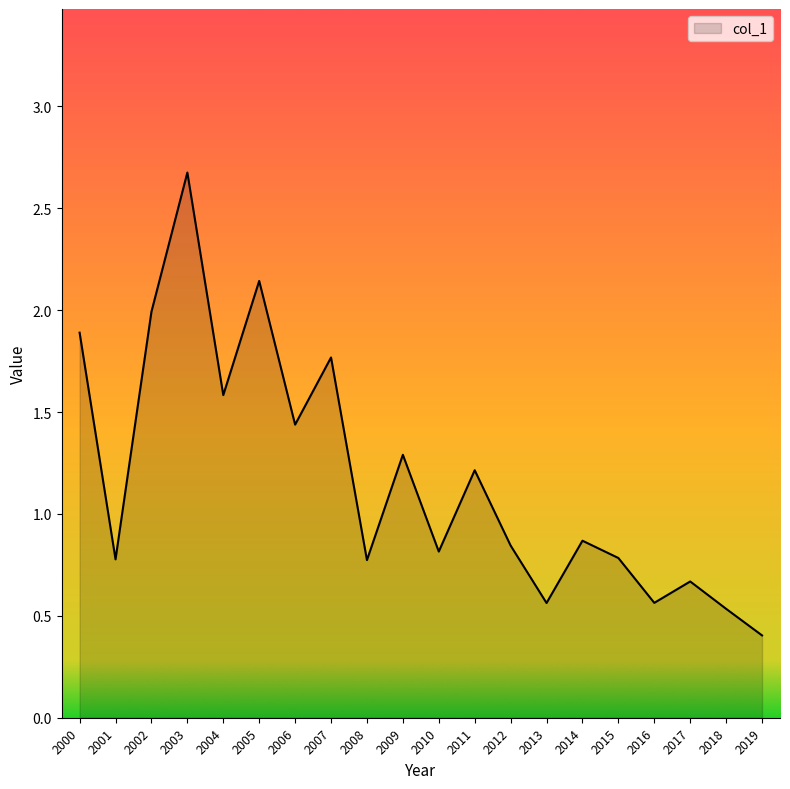

The chart shows a value of 0.8 at 2015. True or false?

True